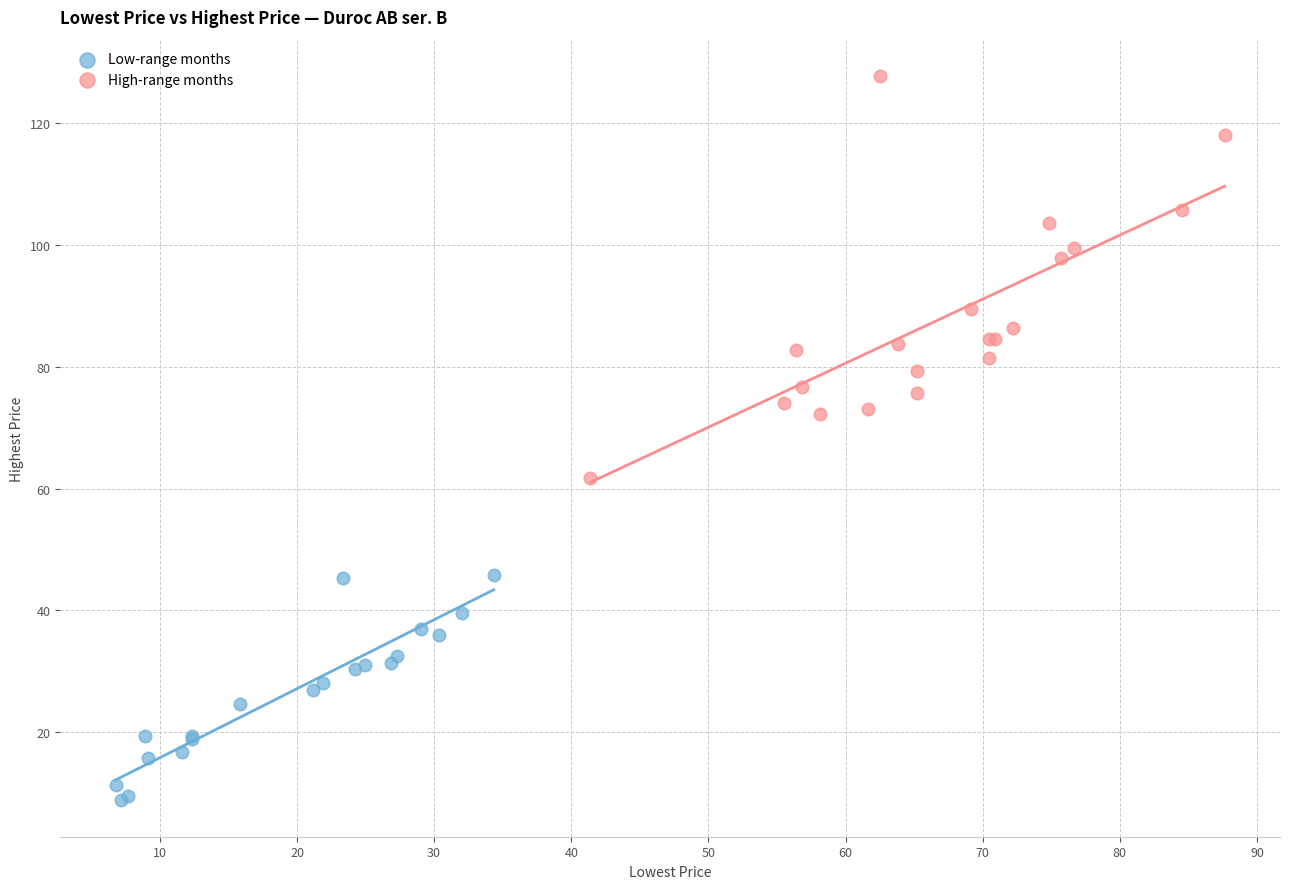

What are all the series names shown in the legend?

Low-range months, High-range months